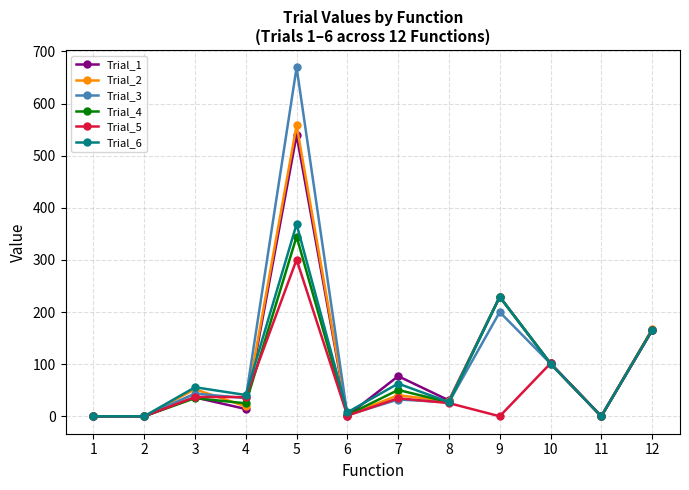

What is the spread (max minus min) of values at 7?

44.8